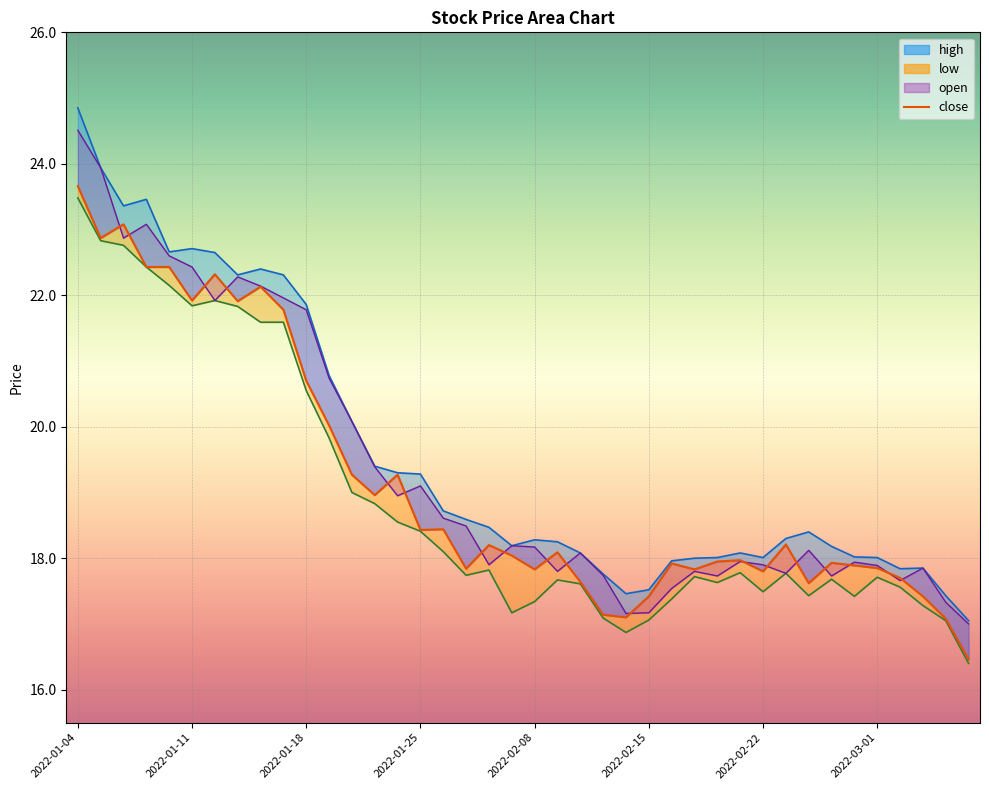

Rank the categories by value from lowest to highest.

39, 38, 24, 23, 25, 37, 32, 22, 36, 30, 20, 27, 17, 35, 34, 26, 33, 28, 29, 19, 21, 18, 31, 15, 16, 13, 12, 14, 11, 10, 9, 2022-03-01, 2022-02-15, 8, 2022-02-22, 2022-01-25, 2022-02-08, 2022-01-11, 2022-01-18, 2022-01-04